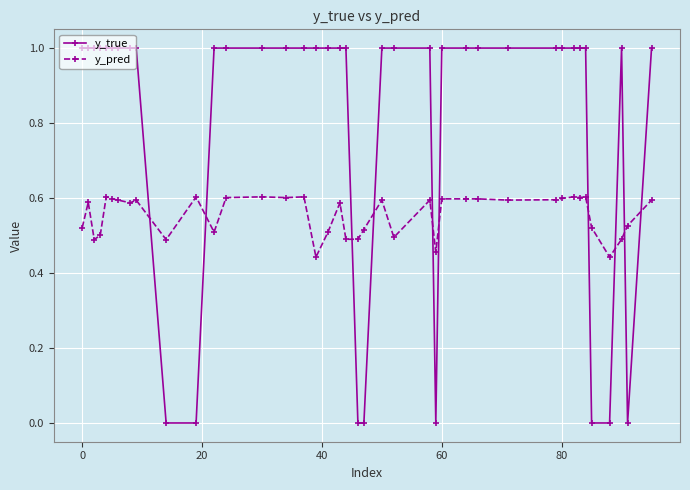

What is the sum of all y_pred values?

22.2